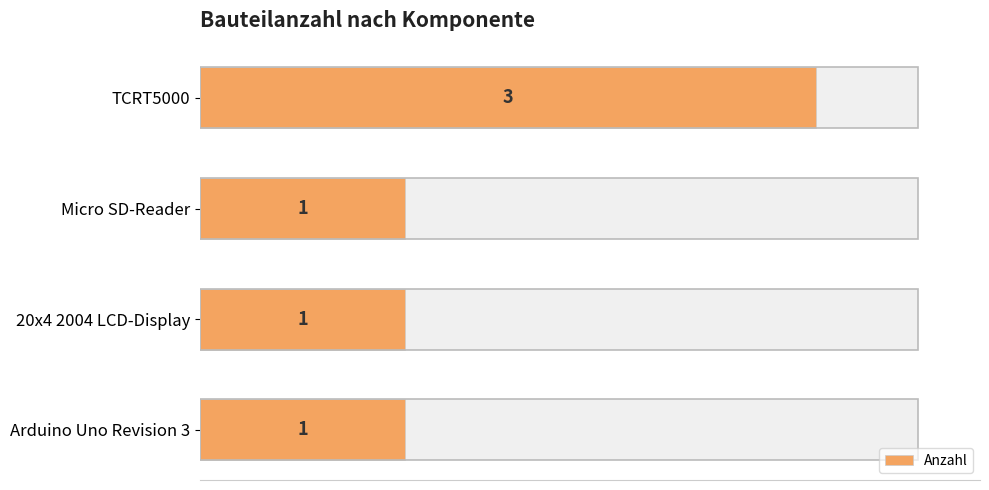

The value at Micro SD-Reader is 1. True or false?

True